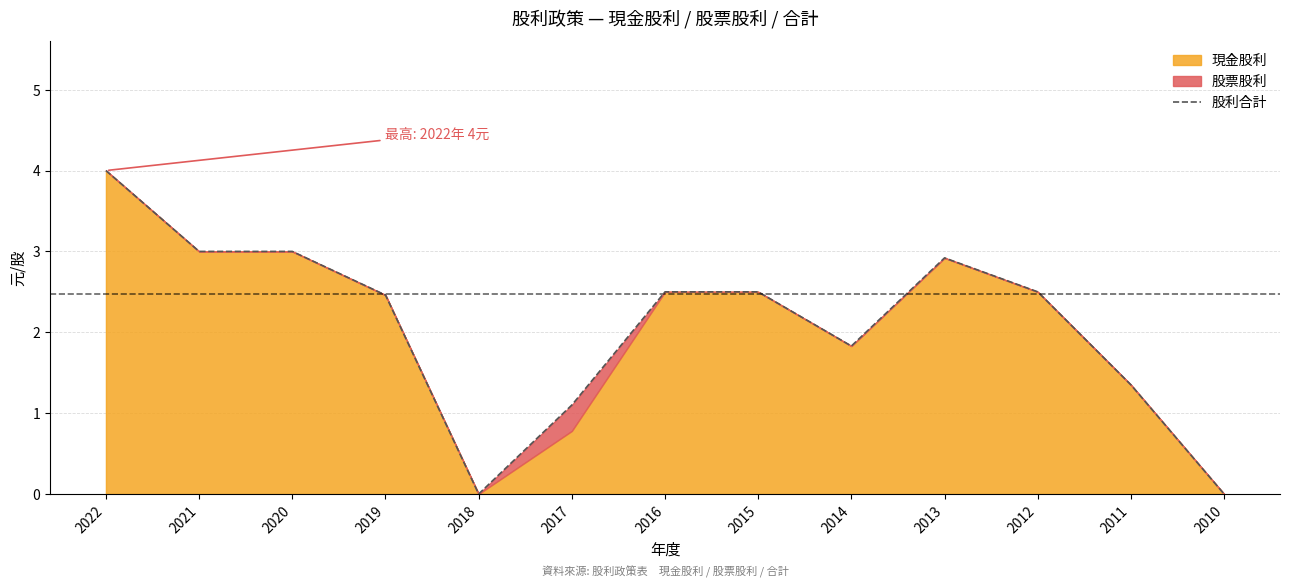

What is the maximum value shown in the chart?

4.0